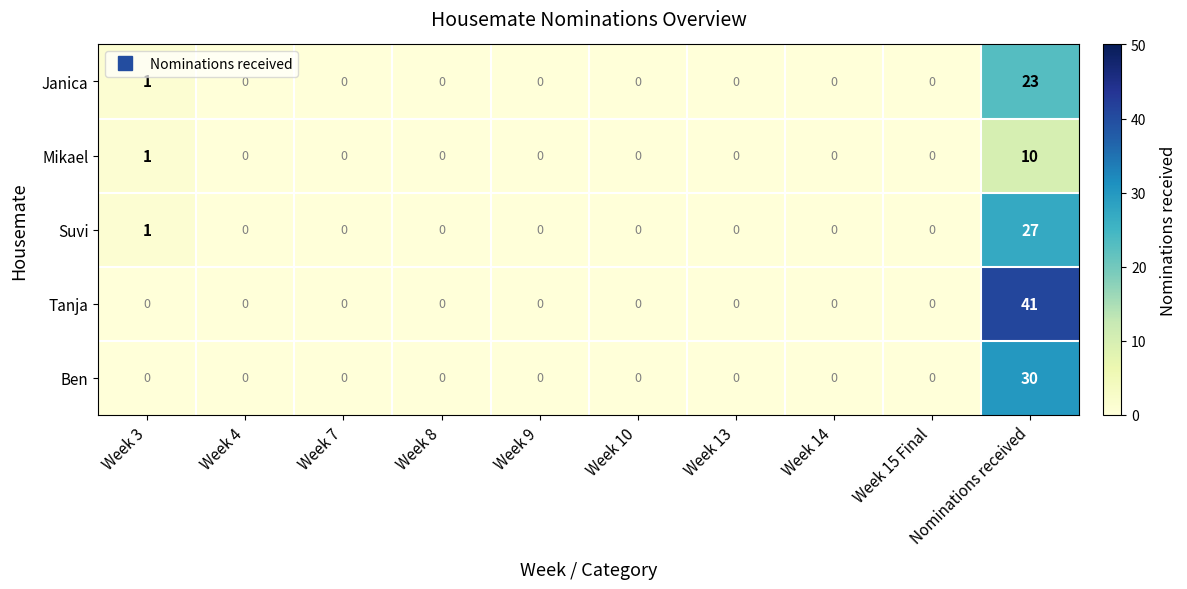

True or false: Tanja has a value of -23 at Week 9.

False